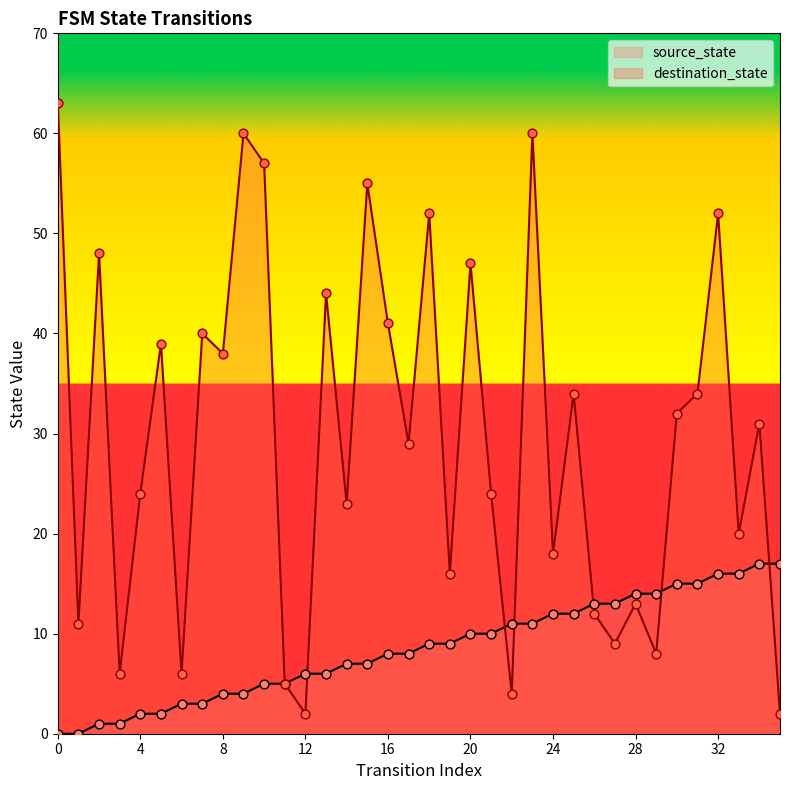

Which series contains the lowest Y value?

source_state